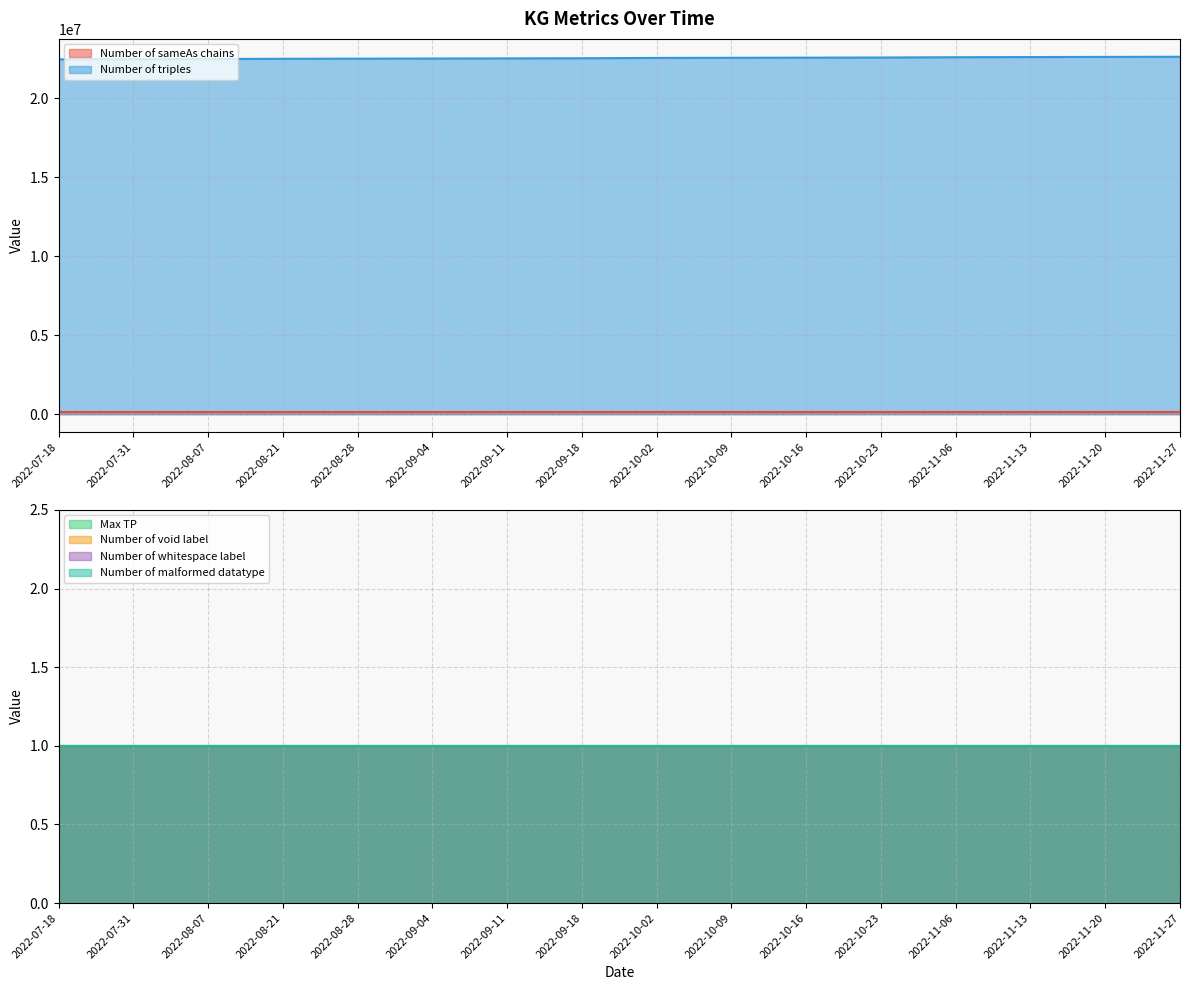

What is the label of the 16th point from the left?

2022-11-27